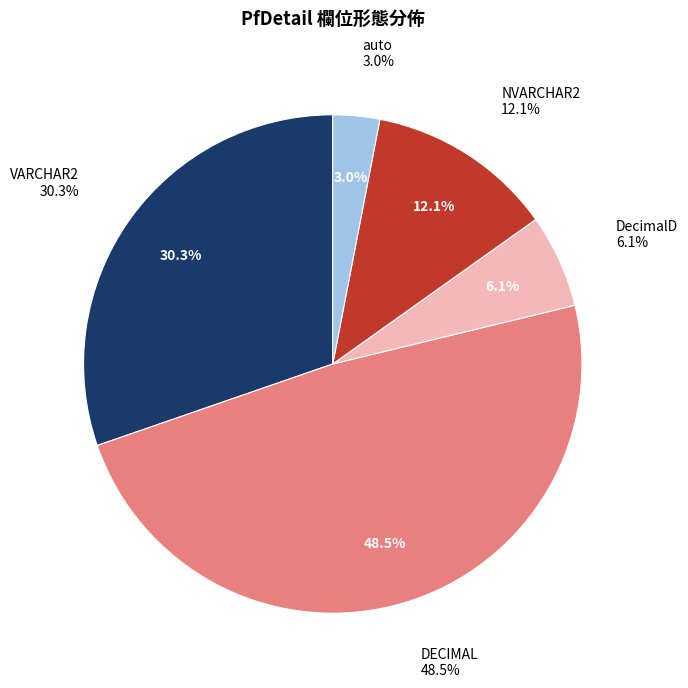

To the nearest percent, what portion does NVARCHAR2 represent?

12%